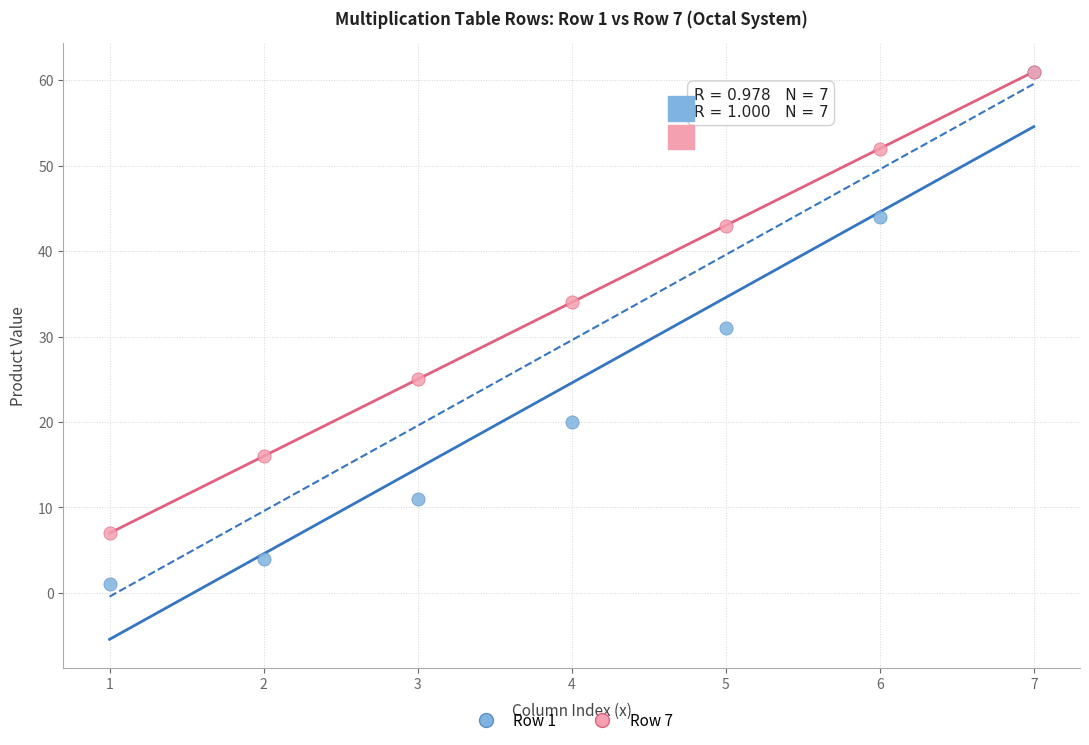

What are all the series names shown in the legend?

Row 1, Row 7